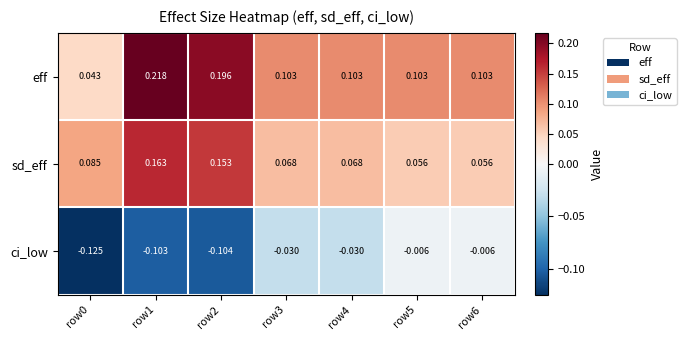

Which series changed the most between row1 and row6?

eff